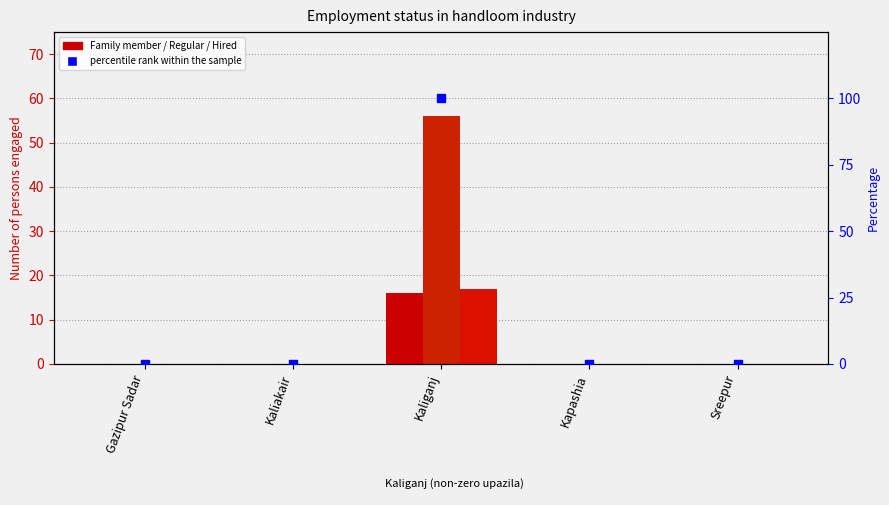

At how many categories does at least one series exceed 15?

1